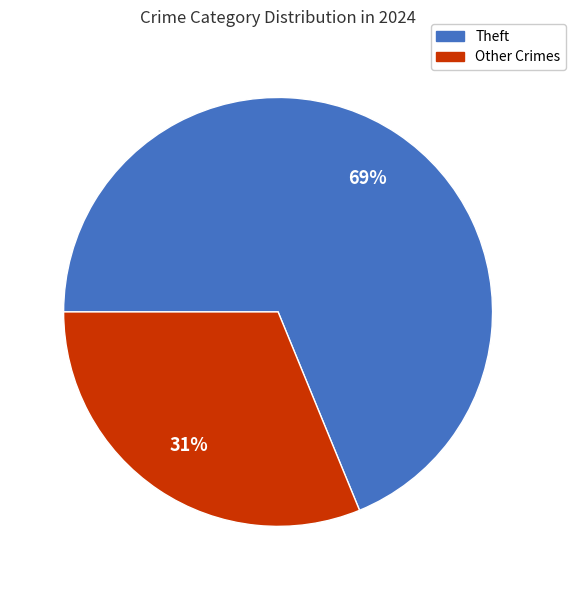

Does any single category account for the majority?

Yes